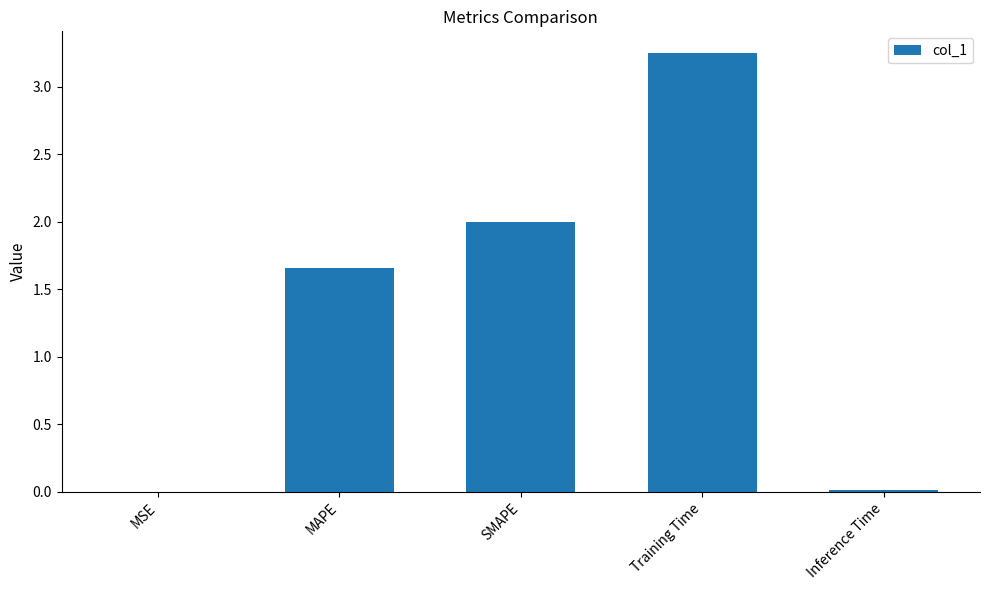

What is the change in value from MSE to SMAPE?

+2.0